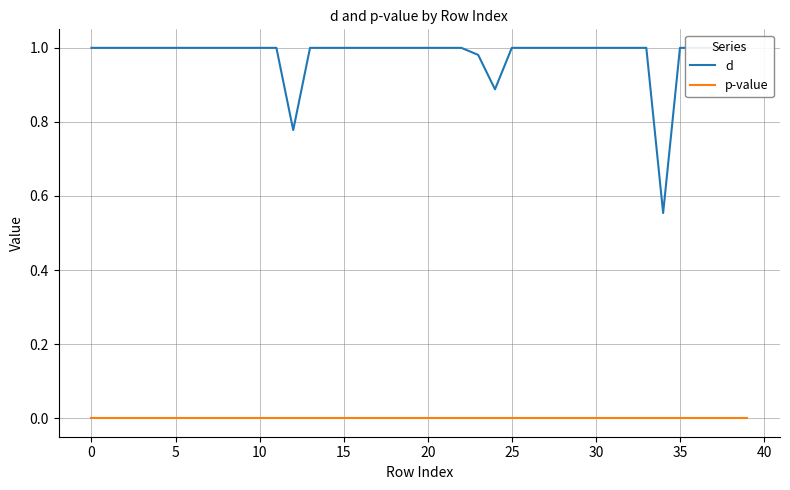

What is the total value across all series at 36?

1.0